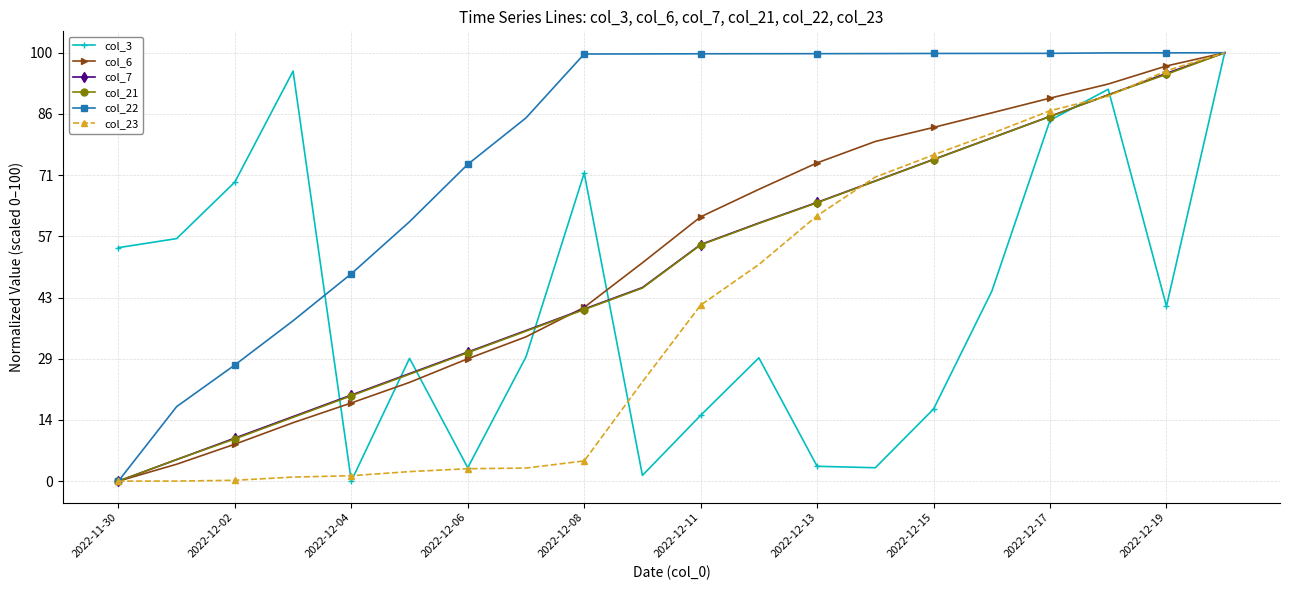

Which series has the largest total across all categories?

col_22